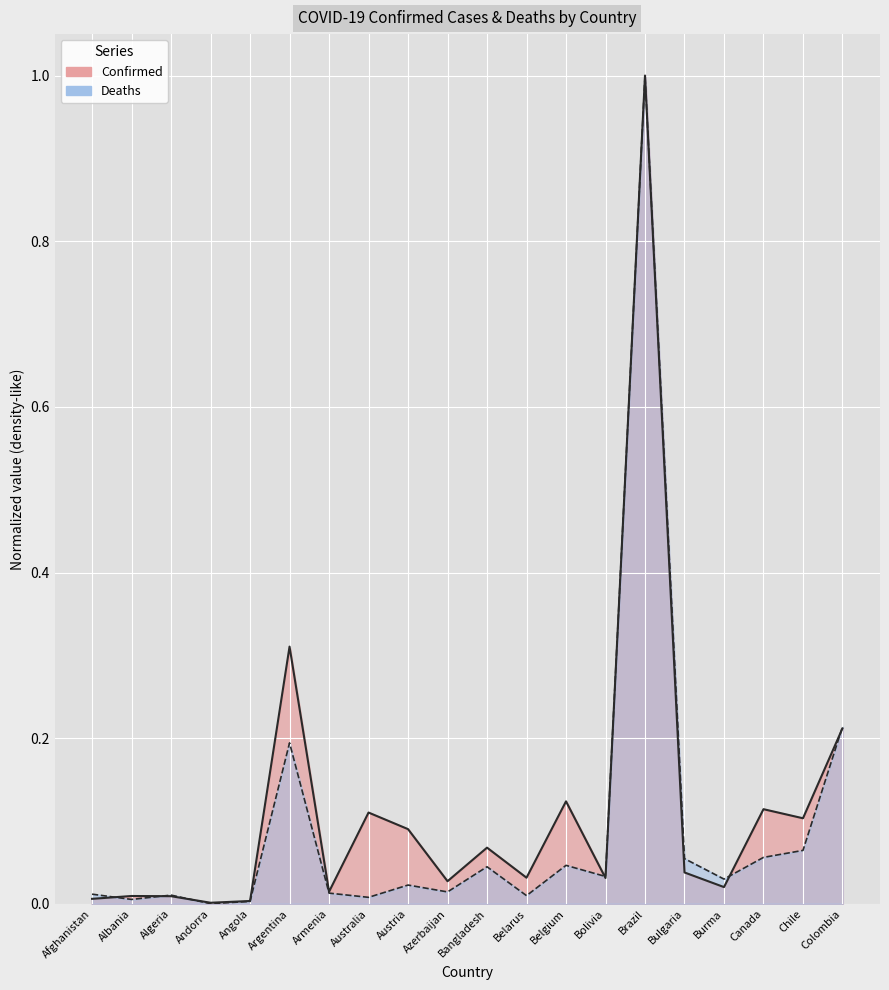

Where is Confirmed nearest to the value 0?

Andorra